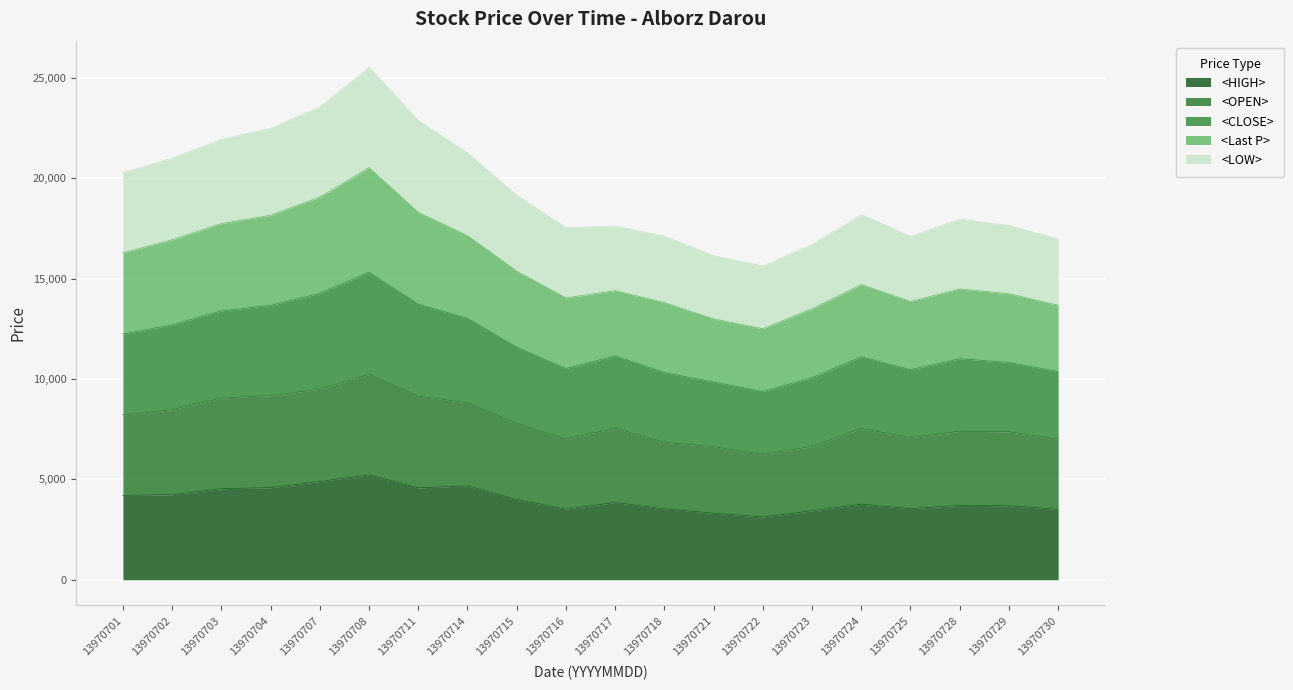

How many data points does each series have?

20